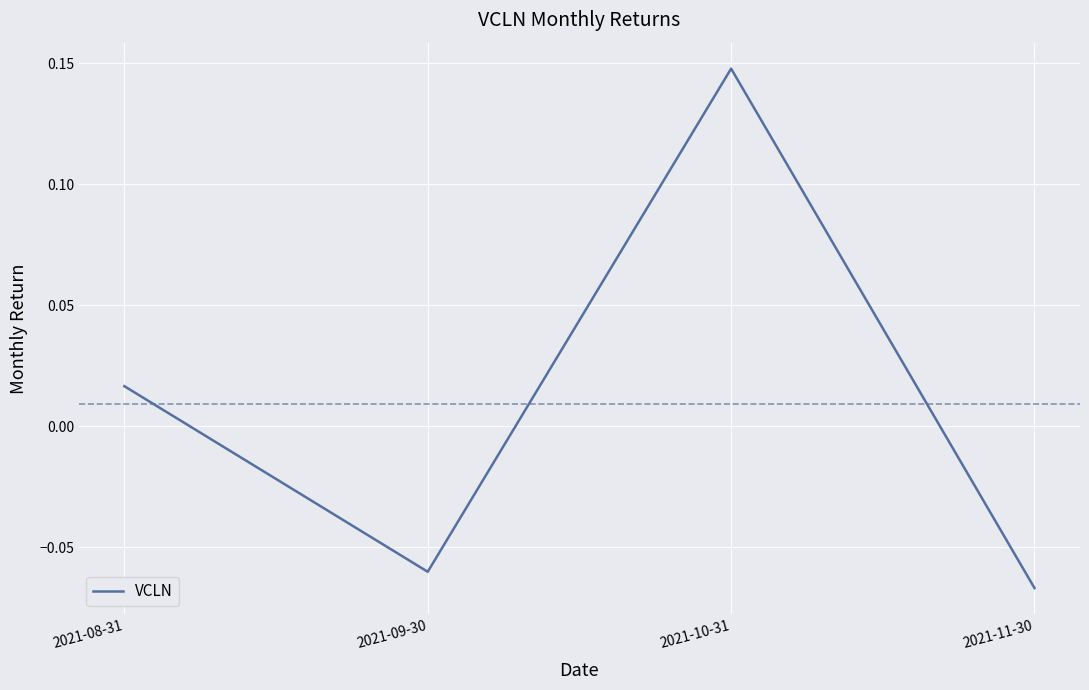

Where is the first local minimum?

2021-09-30